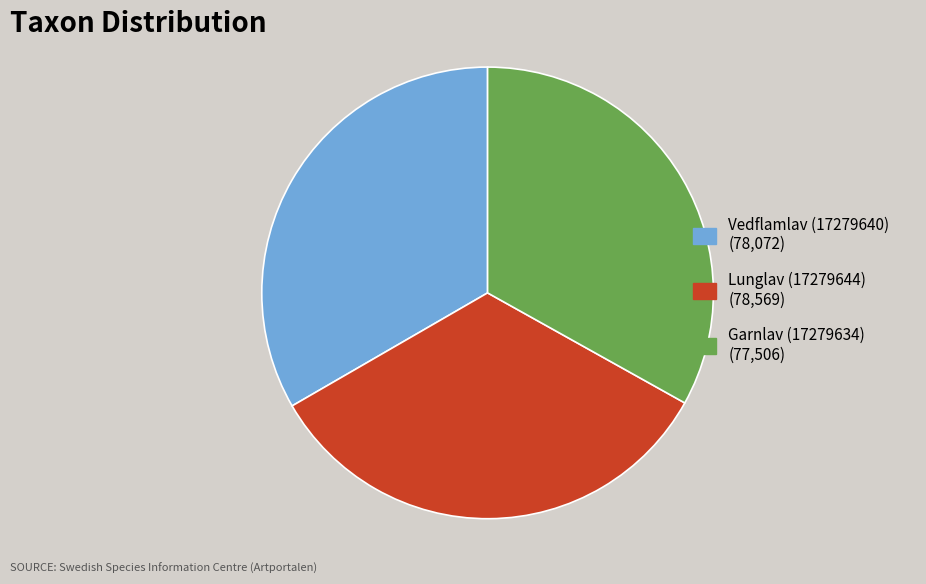

The Garnlav (17279634) (77,506) slice represents 33% of the pie. True or false?

True